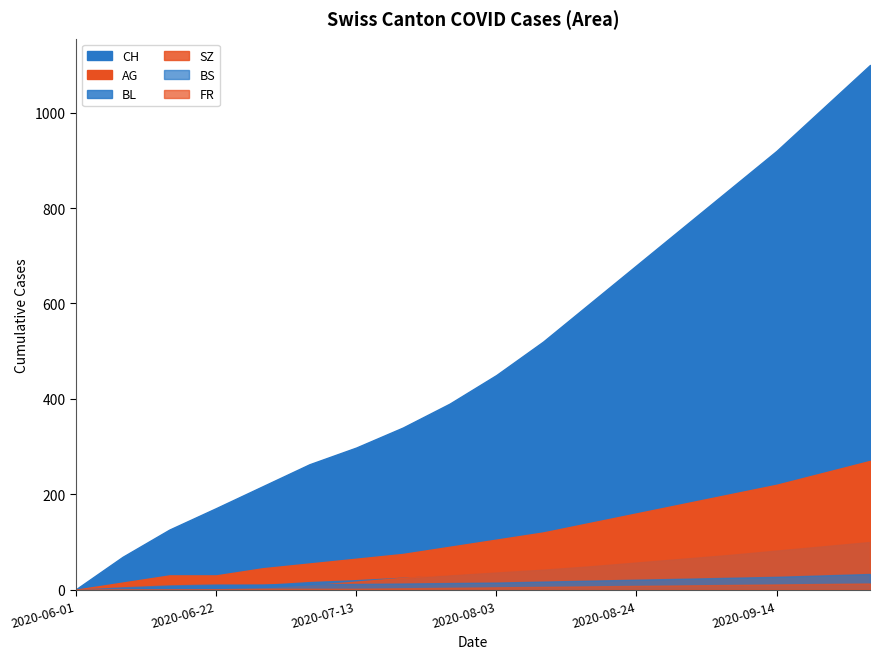

Reading left to right, list all the values displayed in this chart.

CH: 2020-06-01=1	2020-06-08=69	2020-06-15=126	2020-06-22=171	2020-06-29=217	2020-07-06=263	2020-07-13=298	2020-07-20=340	2020-07-27=390	2020-08-03=450	2020-08-10=520	2020-08-17=600	2020-08-24=680	2020-08-31=760	2020-09-07=840	2020-09-14=920	2020-09-21=1010	2020-09-28=1100
AG: 2020-06-01=0	2020-06-08=15	2020-06-15=30	2020-06-22=30	2020-06-29=45	2020-07-06=55	2020-07-13=65	2020-07-20=75	2020-07-27=90	2020-08-03=105	2020-08-10=120	2020-08-17=140	2020-08-24=160	2020-08-31=180	2020-09-07=200	2020-09-14=220	2020-09-21=245	2020-09-28=270
BL: 2020-06-01=0	2020-06-08=2	2020-06-15=7	2020-06-22=9	2020-06-29=10	2020-07-06=16	2020-07-13=20	2020-07-20=25	2020-07-27=30	2020-08-03=36	2020-08-10=42	2020-08-17=49	2020-08-24=57	2020-08-31=65	2020-09-07=73	2020-09-14=82	2020-09-21=91	2020-09-28=100
BS: 2020-06-01=0	2020-06-08=5	2020-06-15=9	2020-06-22=11	2020-06-29=11	2020-07-06=12	2020-07-13=12	2020-07-20=13	2020-07-27=14	2020-08-03=15	2020-08-10=17	2020-08-17=19	2020-08-24=21	2020-08-31=23	2020-09-07=25	2020-09-14=27	2020-09-21=30	2020-09-28=33
SZ: 2020-06-01=0	2020-06-08=0	2020-06-15=0	2020-06-22=1	2020-06-29=2	2020-07-06=9	2020-07-13=17	2020-07-20=25	2020-07-27=33	2020-08-03=41	2020-08-10=50	2020-08-17=59	2020-08-24=68	2020-08-31=77	2020-09-07=86	2020-09-14=95	2020-09-21=104	2020-09-28=113
FR: 2020-06-01=0	2020-06-08=0	2020-06-15=0	2020-06-22=1	2020-06-29=2	2020-07-06=2	2020-07-13=2	2020-07-20=3	2020-07-27=4	2020-08-03=5	2020-08-10=6	2020-08-17=7	2020-08-24=8	2020-08-31=9	2020-09-07=10	2020-09-14=11	2020-09-21=12	2020-09-28=13